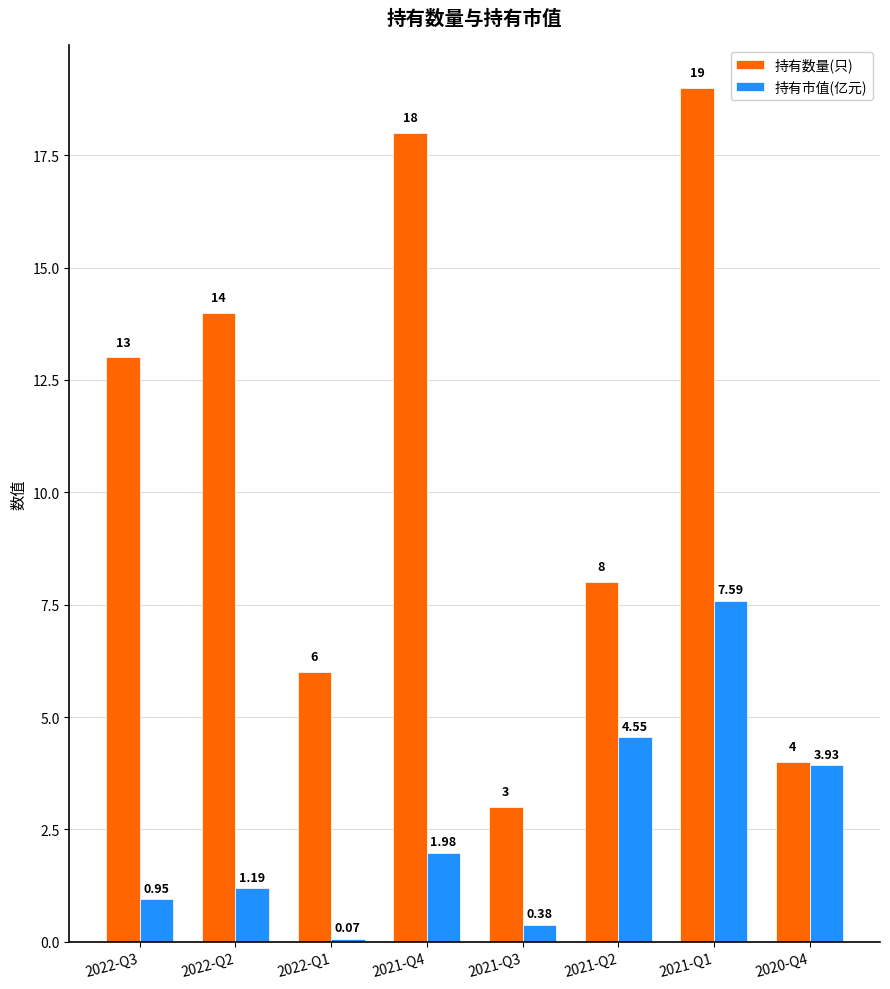

The 持有数量(只) series shows 14.0 at 2022-Q2. True or false?

True